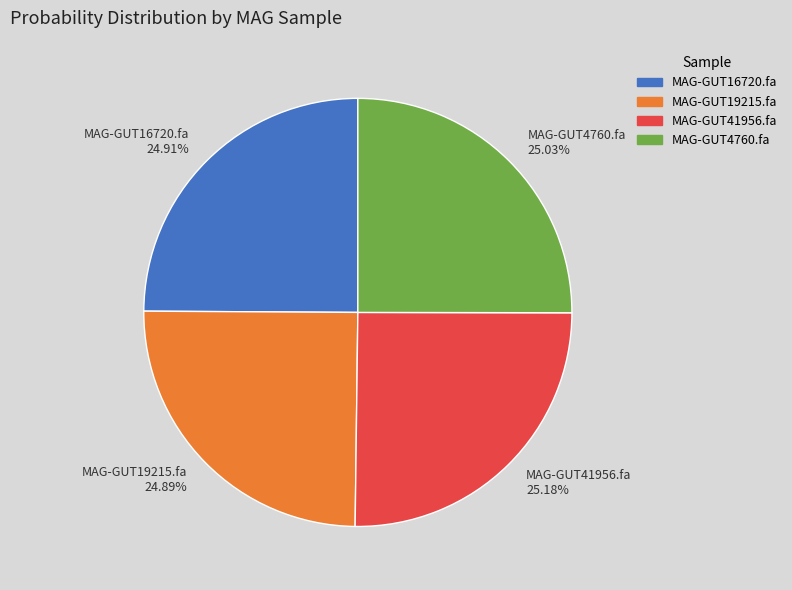

Does any single category account for the majority?

No